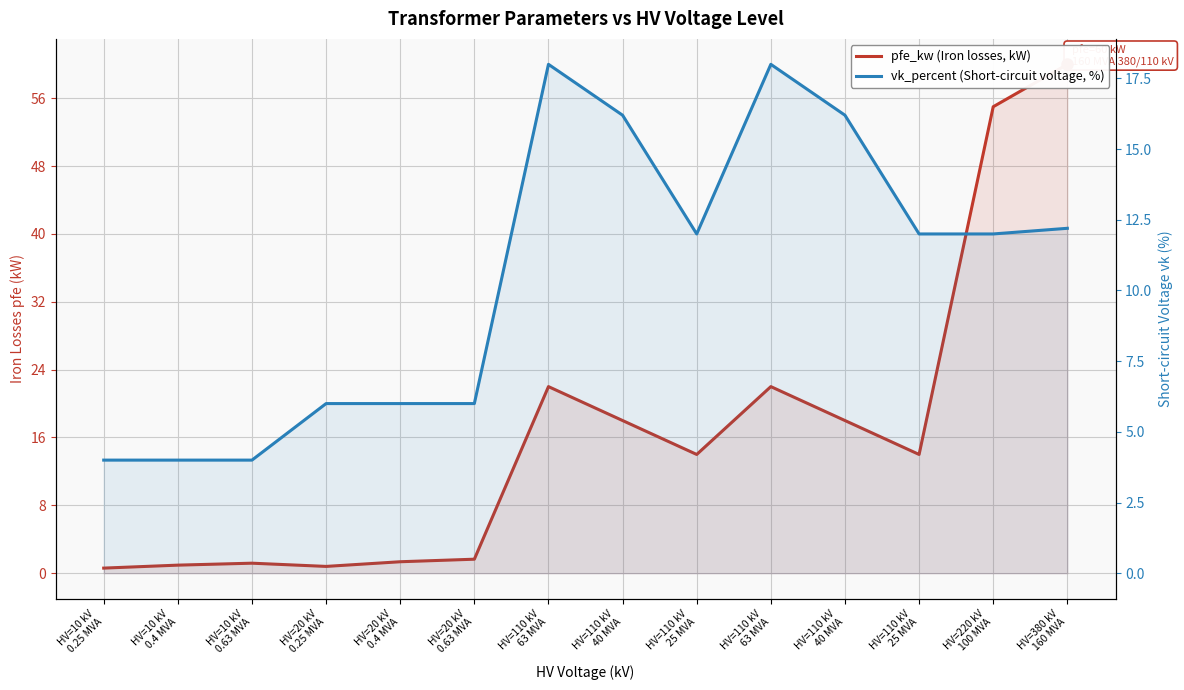

At which label does vk_percent (Short-circuit voltage, %) first exceed 12?

HV=110 kV
63 MVA